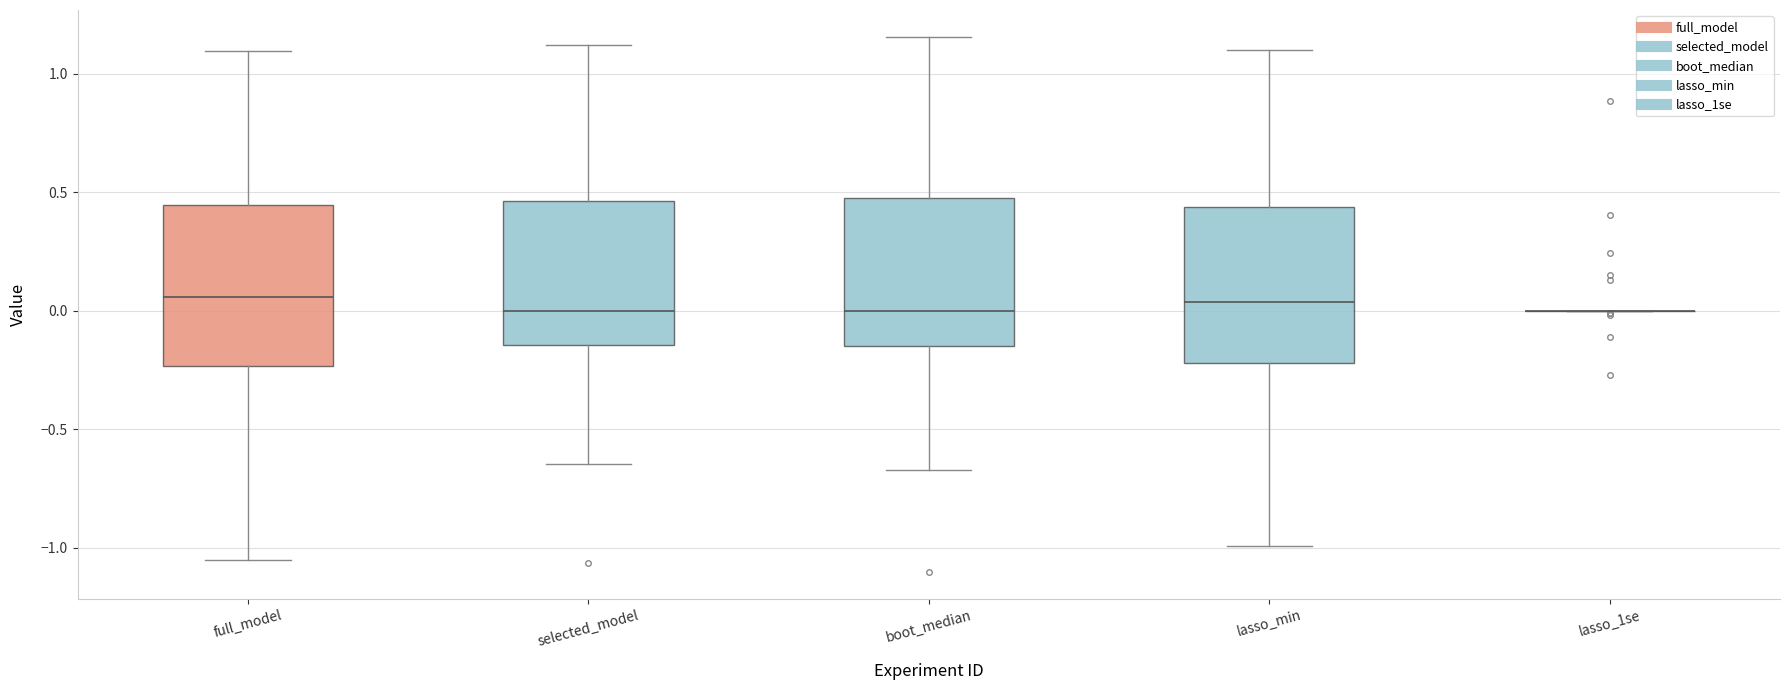

Where does the median line of the box for lasso_min sit on the y-axis? The values are not printed on the chart, so give them approximately, as read against the axis.

0.05